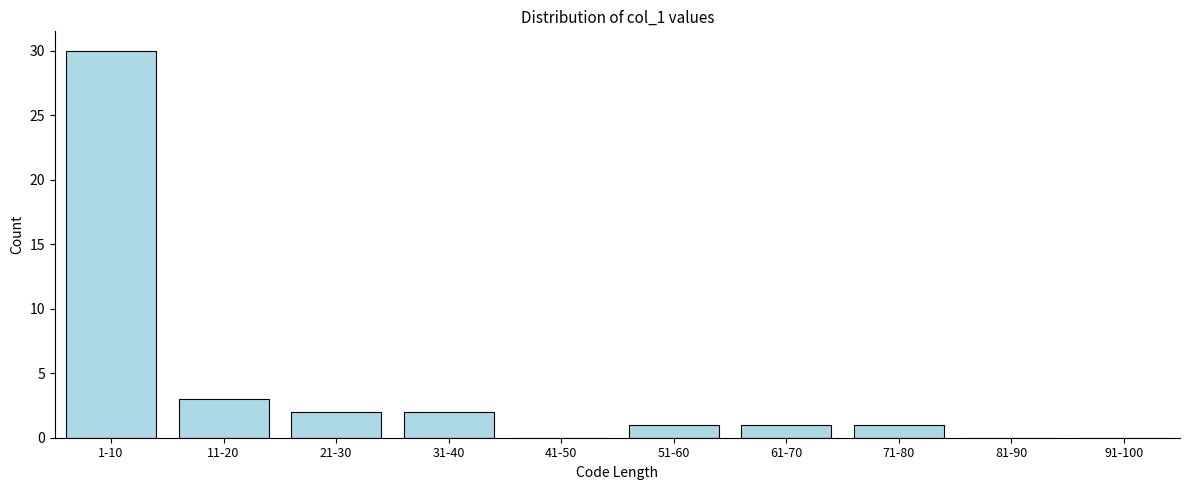

Reading left to right, transcribe all the data shown in this chart.

1-10=30	11-20=3	21-30=2	31-40=2	41-50=0	51-60=1	61-70=1	71-80=1	81-90=0	91-100=0